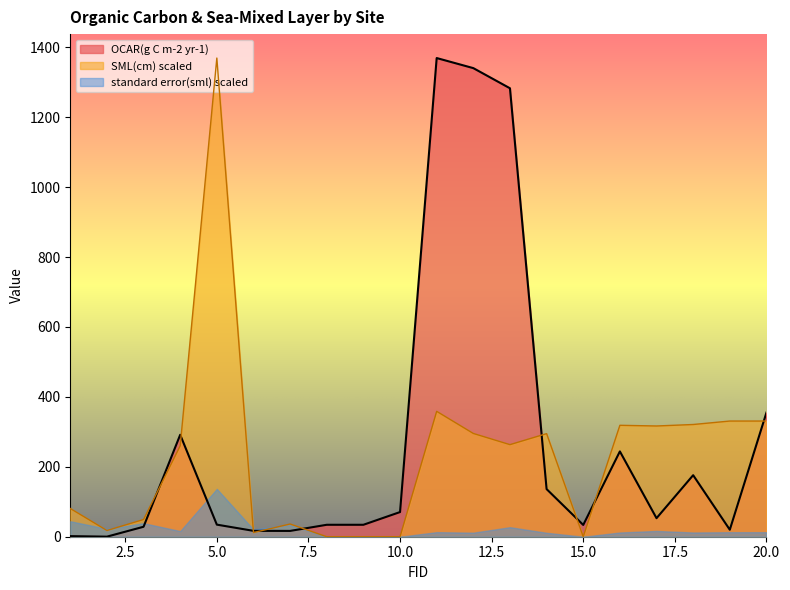

What is the sum of the SML(cm) values at 7 and 9?

36.4